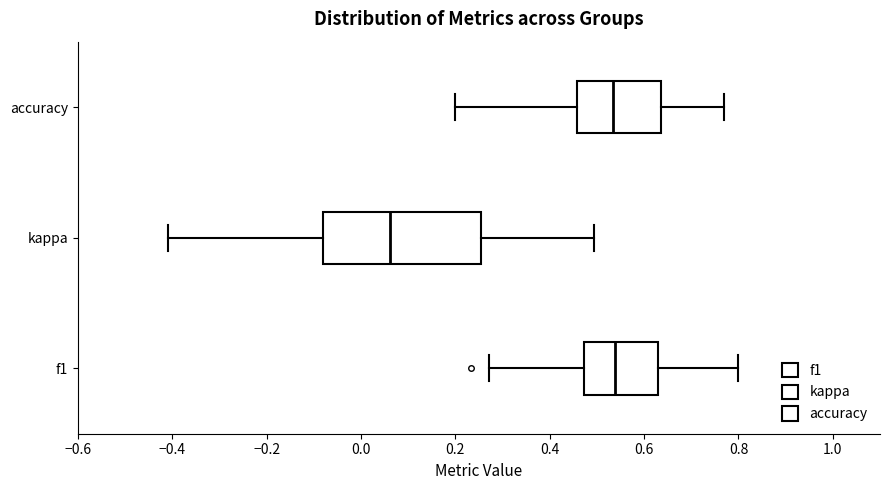

Which box has the furthest to the left median line?

kappa